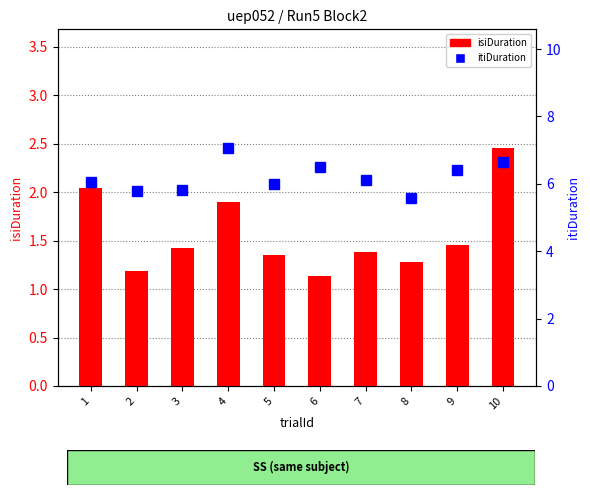

Which category has the lowest value in the isiDuration series?

6